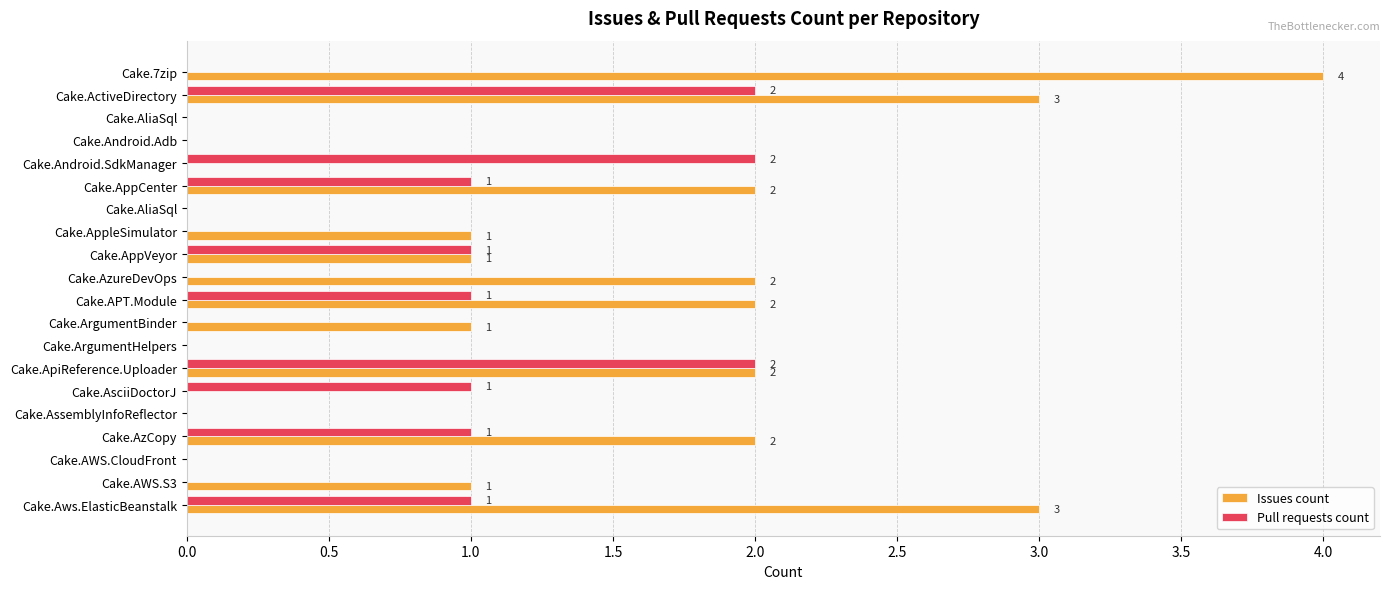

How many categories are shown in the chart?

20